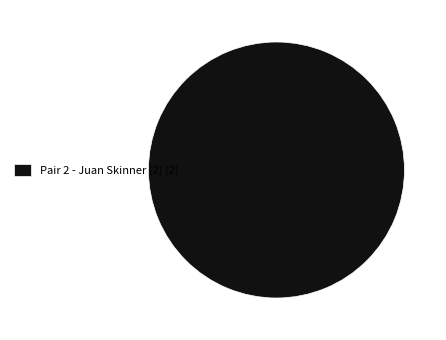

Which category accounts for the majority?

Pair 2 - Juan Skinner (2) (2)